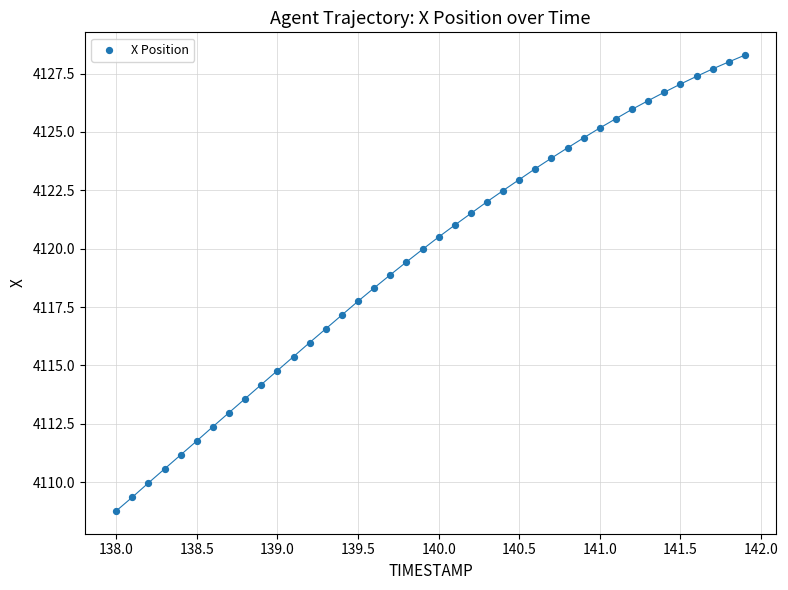

What is the range of Y values (max minus min)?

19.5